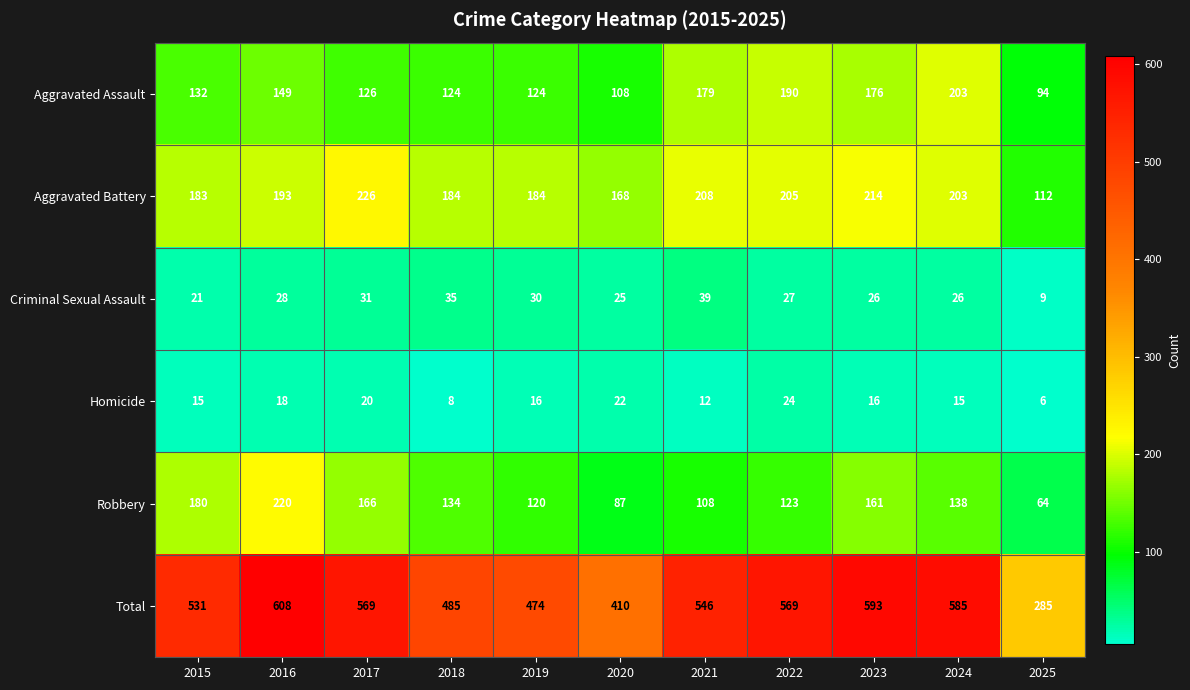

How many values in the Robbery series are below 134?

5